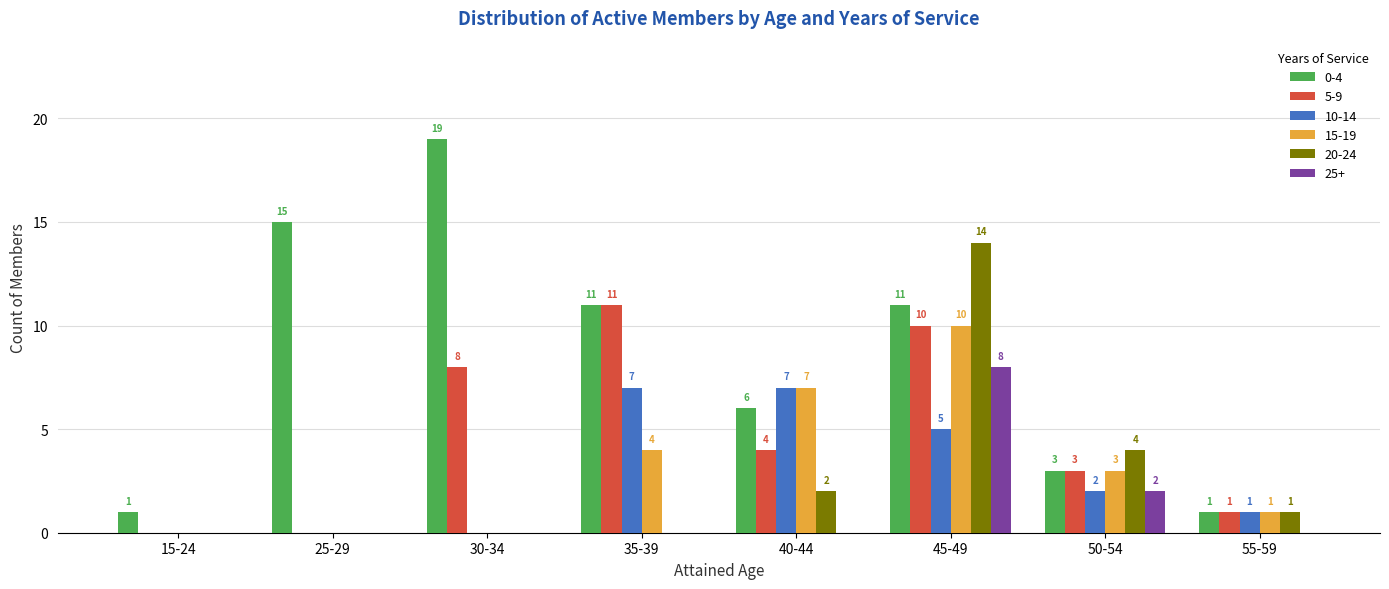

What is the difference between the 5-9 values at 35-39 and 55-59?

10